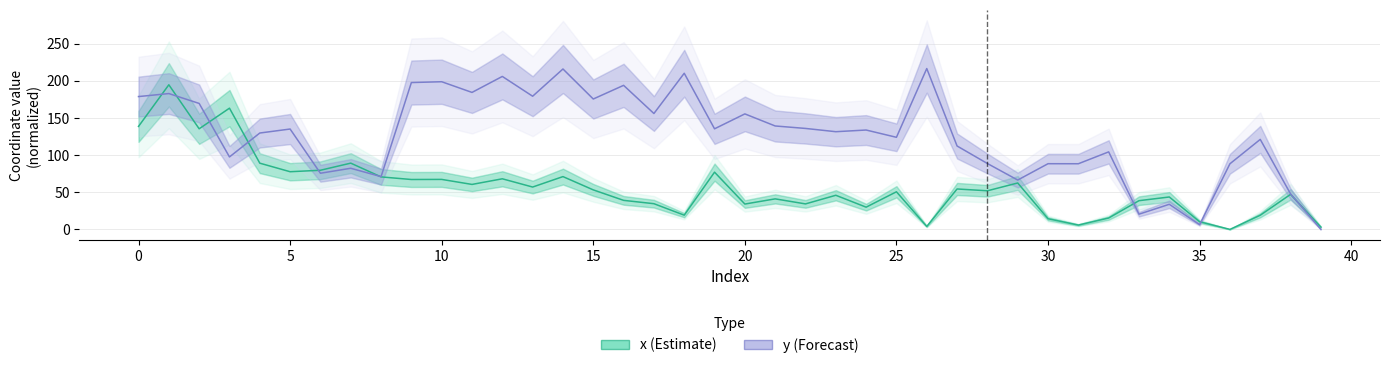

What is the sum of all y (Forecast) values?

5077.5